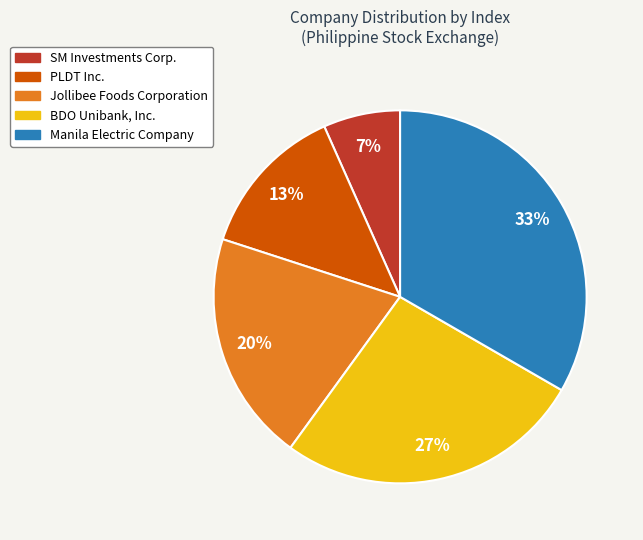

Rank the categories by value from lowest to highest.

SM Investments Corp., PLDT Inc., Jollibee Foods Corporation, BDO Unibank, Inc., Manila Electric Company